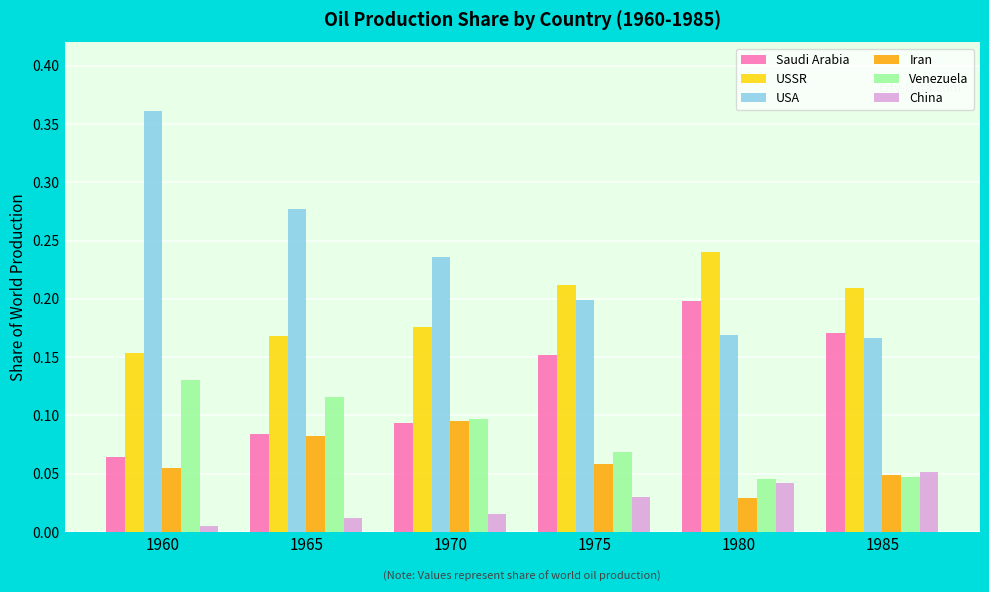

Rank the series by their maximum value, from highest to lowest.

USA, USSR, Saudi Arabia, Venezuela, Iran, China